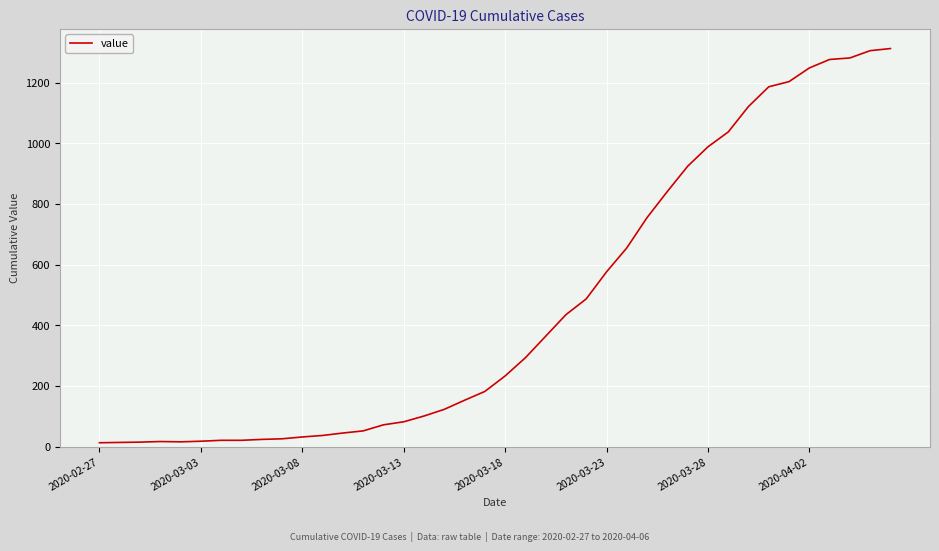

What is the greatest value displayed?

1312